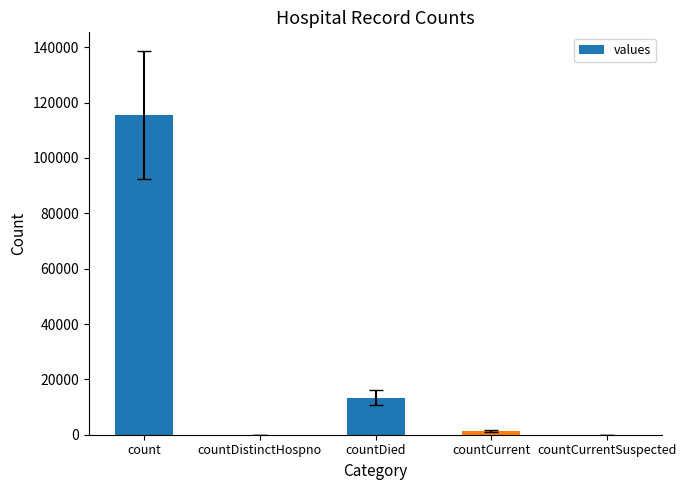

Which category has the highest value across all series?

count